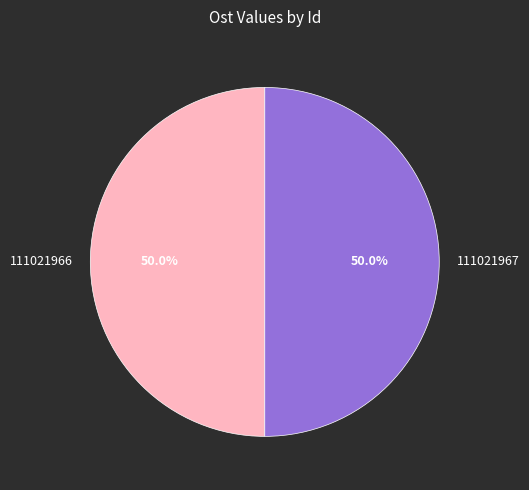

How many slices are in this pie chart?

2